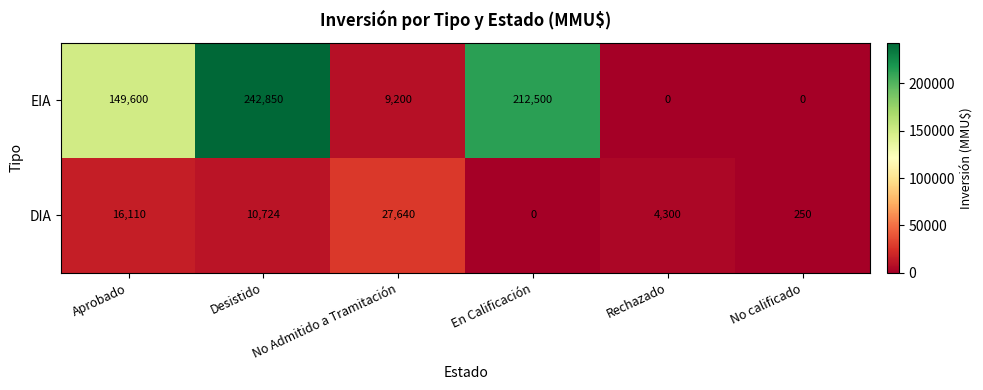

What is the difference between the highest and lowest values at Aprobado?

133490